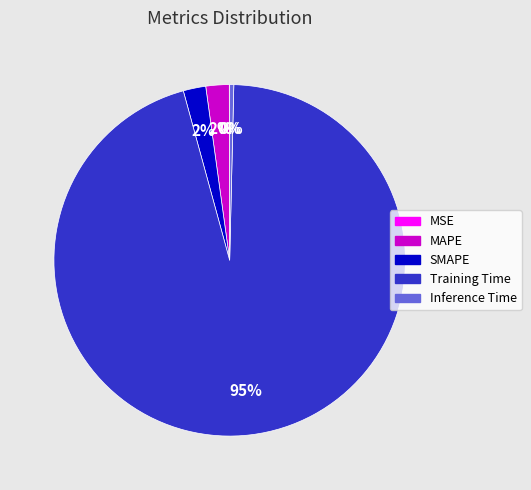

Is the sum of Training Time and SMAPE greater than half?

Yes